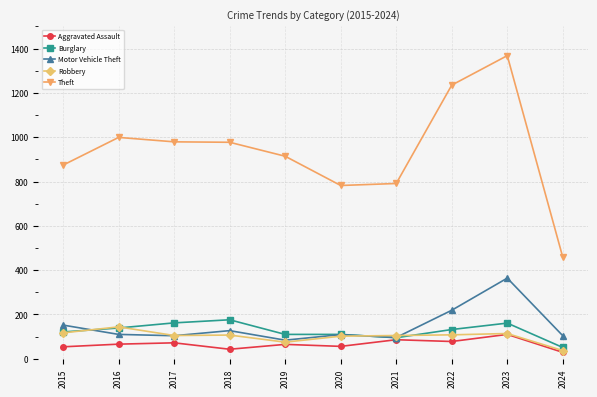

Is this an area chart (filled region under the line)?

No